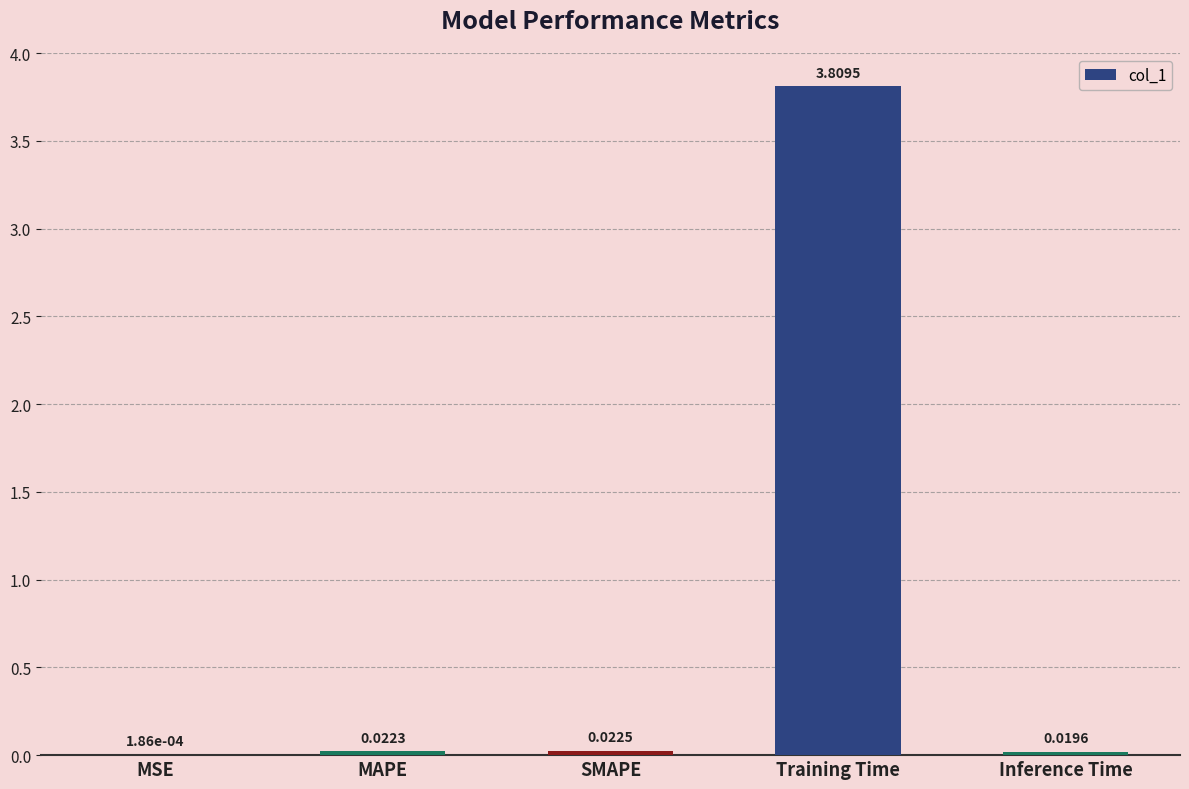

How many categories are shown in the chart?

5